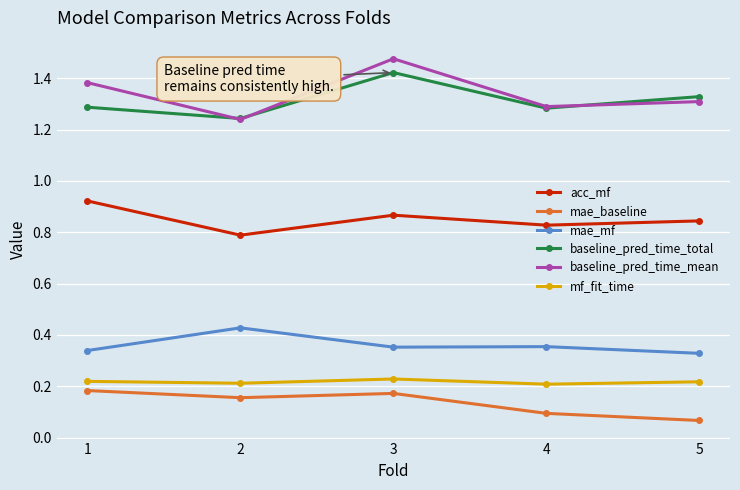

How many distinct data groups are displayed?

6